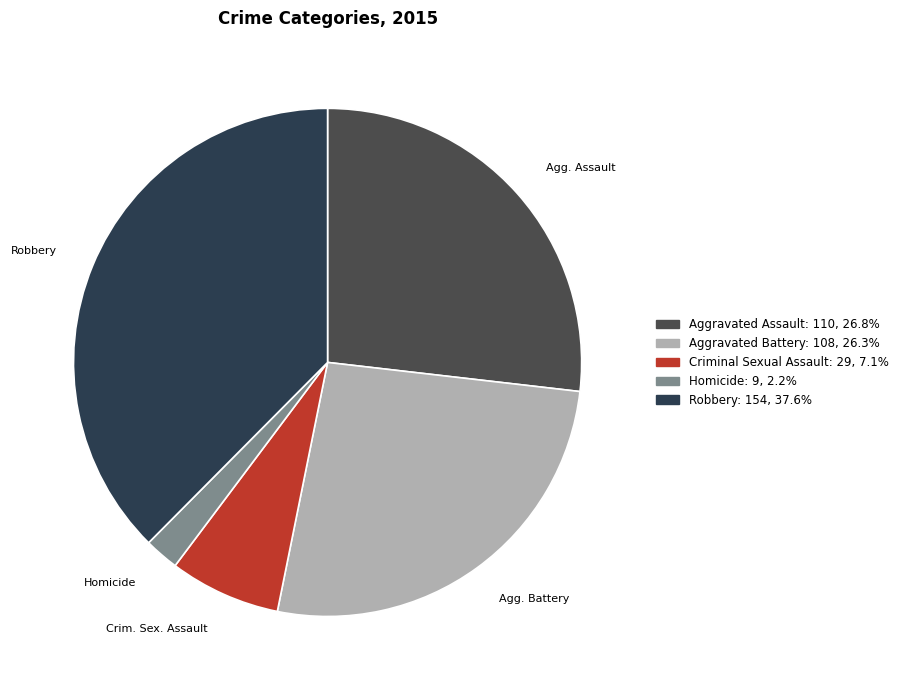

What portion of the pie excludes Robbery?

62.4%